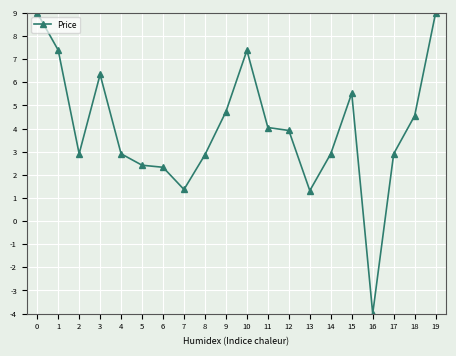

Count the number of data series in this chart.

1